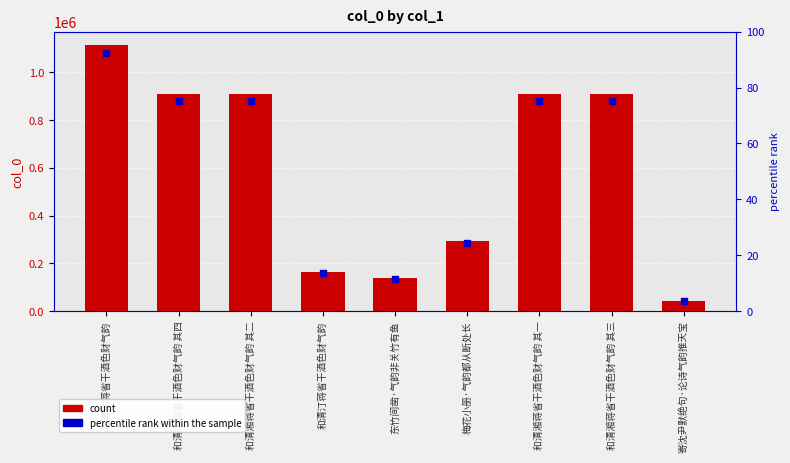

Between 和清湘蒋省干酒色财气韵 and 梅花小册·气韵都从断处长, which is larger?

和清湘蒋省干酒色财气韵